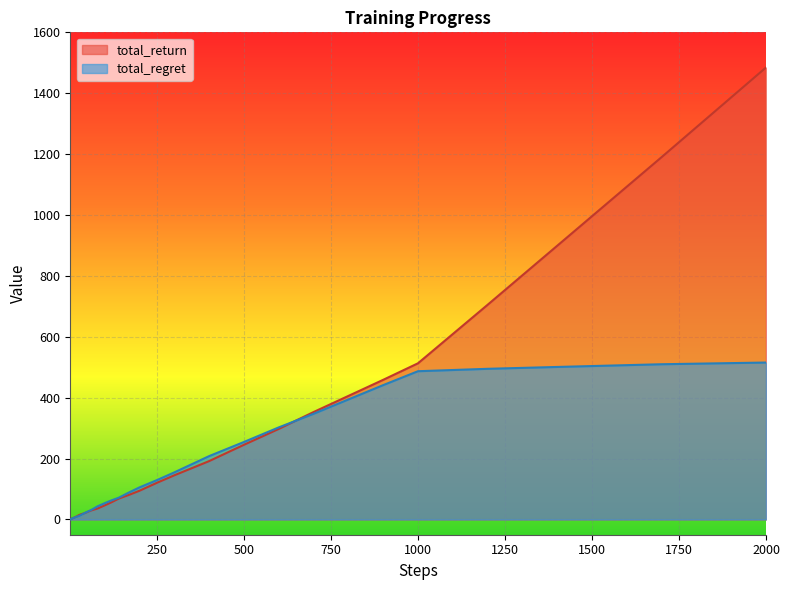

What is the average value of the total_return series?

190.8